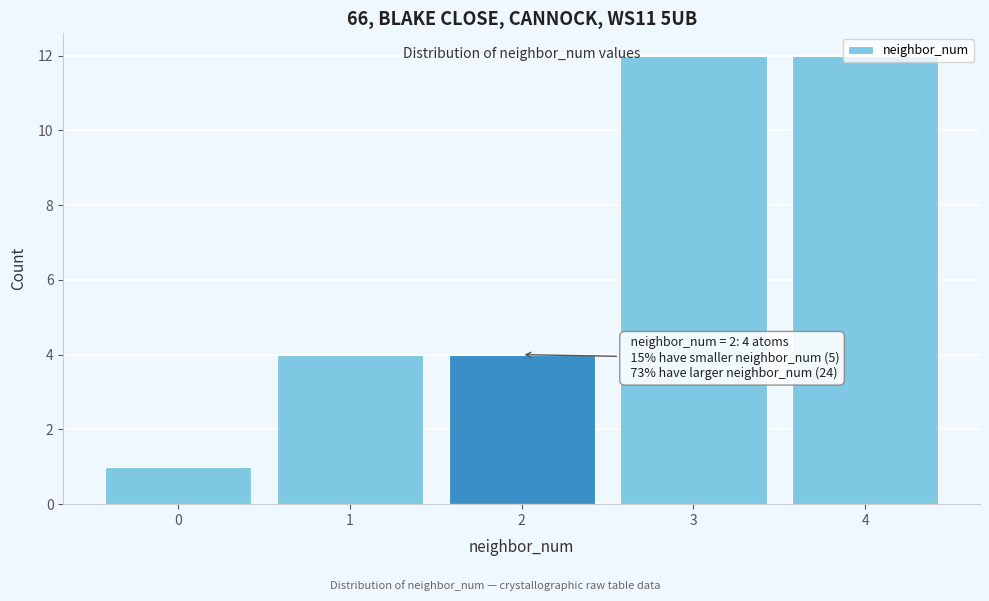

The chart shows a value of 4 at 2. True or false?

True